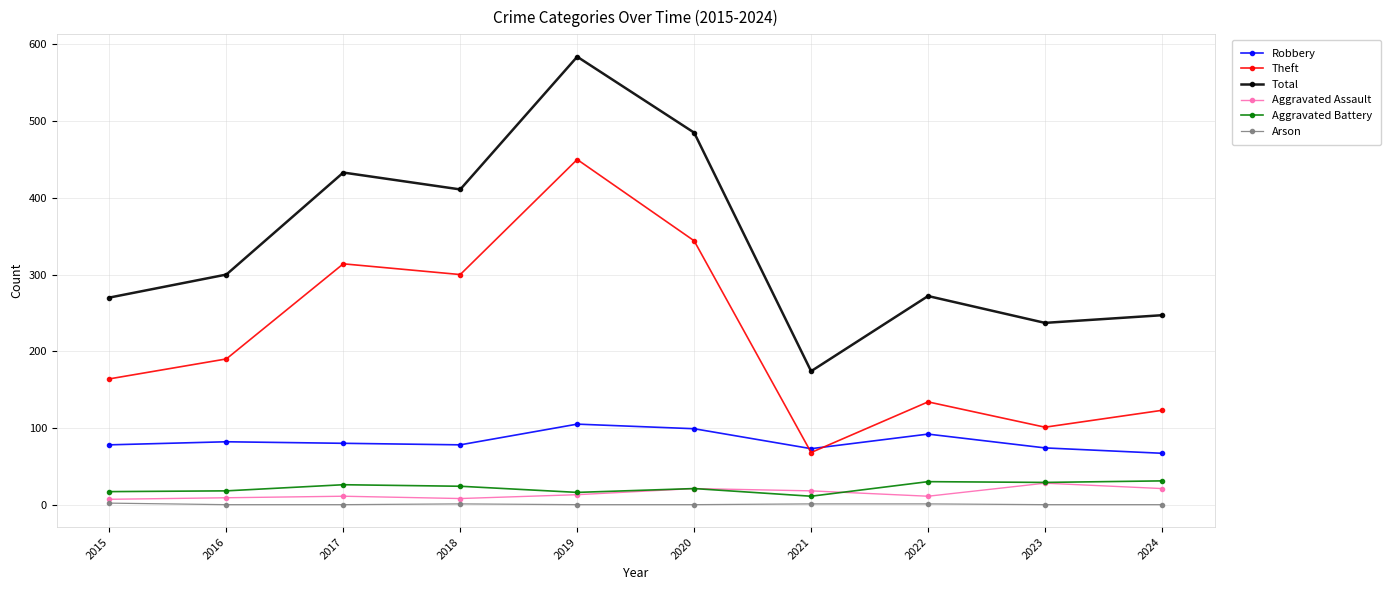

Which series has the widest spread of values?

Total